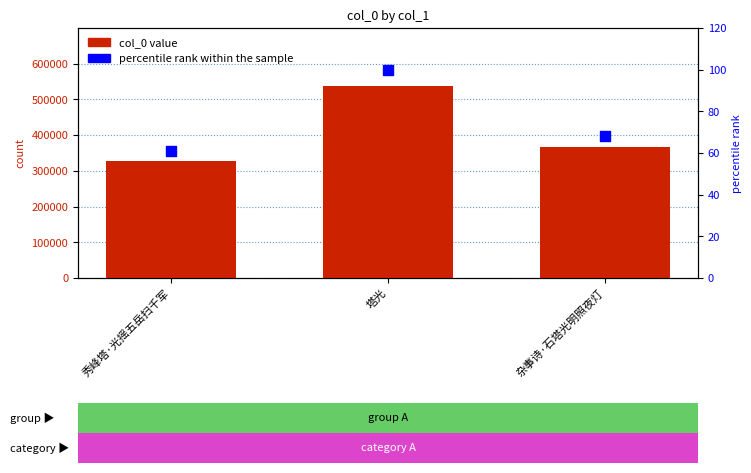

At which category is the sum across all series the highest?

塔光